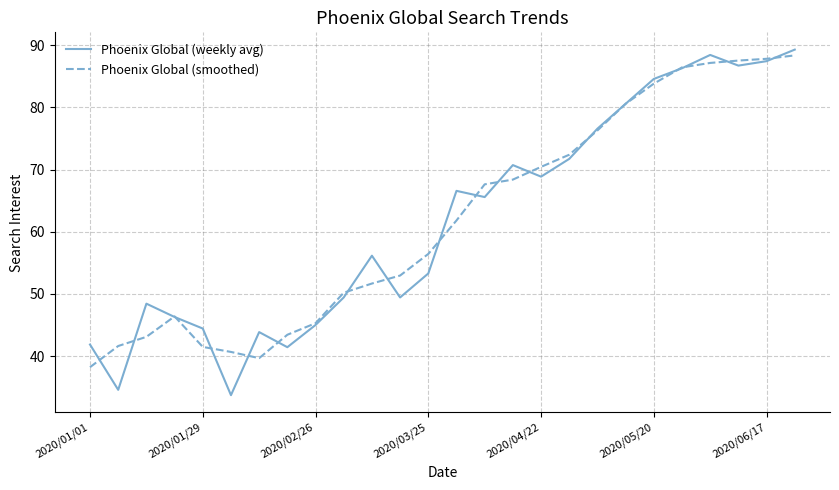

What is the minimum value shown in the chart?

33.7